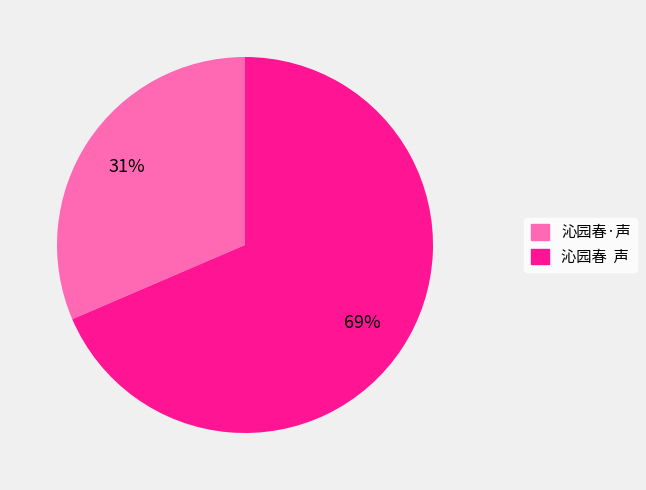

Is the sum of 沁园春·声 and 沁园春 声 greater than half?

Yes